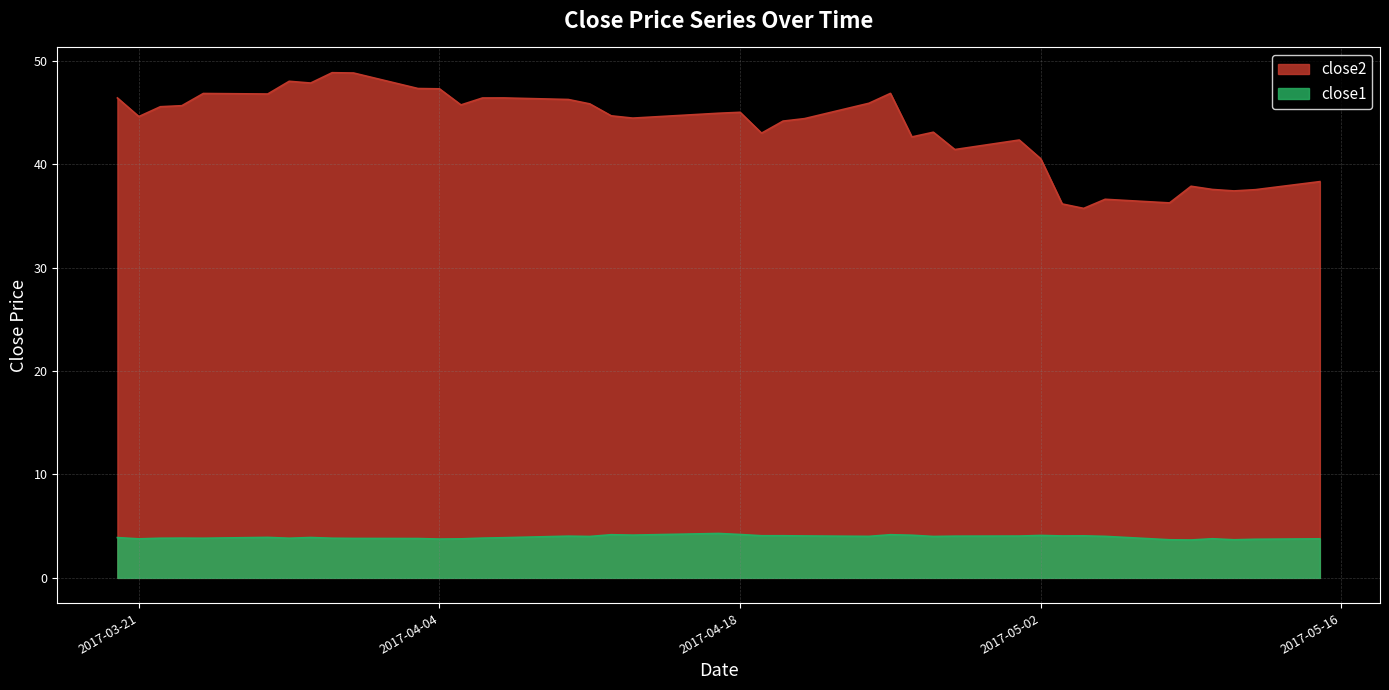

True or false: close1 and close2 intersect in this chart.

False